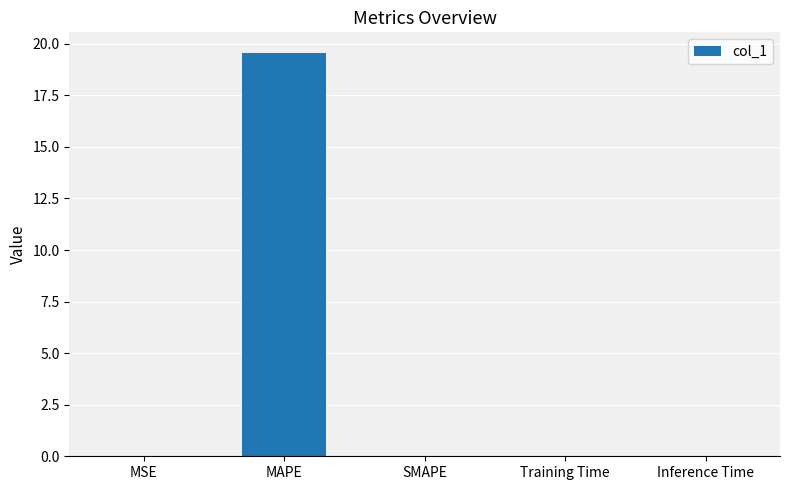

Between MSE and MAPE, which is larger?

MAPE